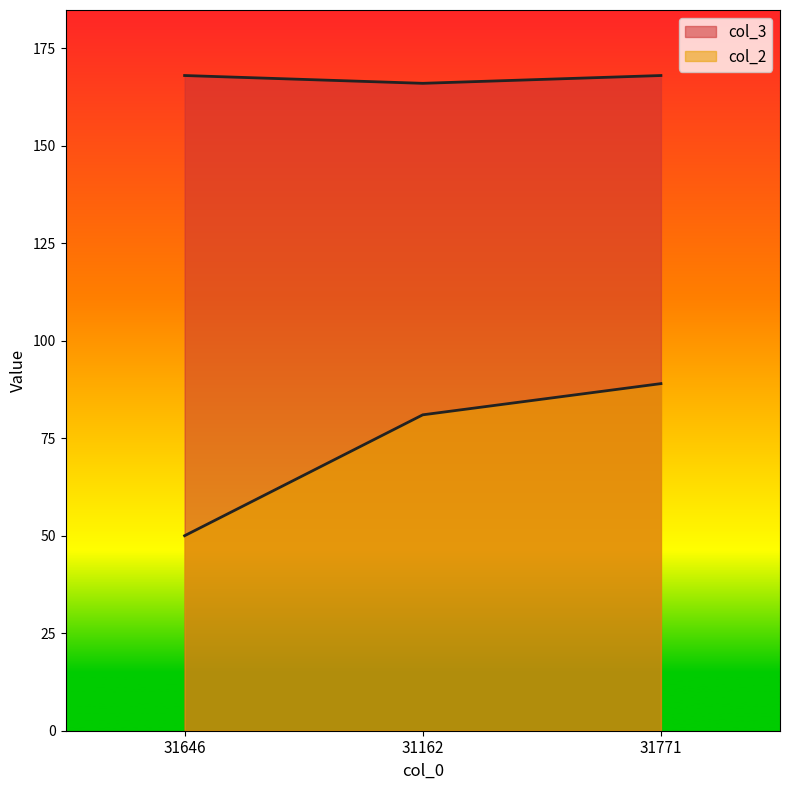

How many lines are shown in the chart?

2